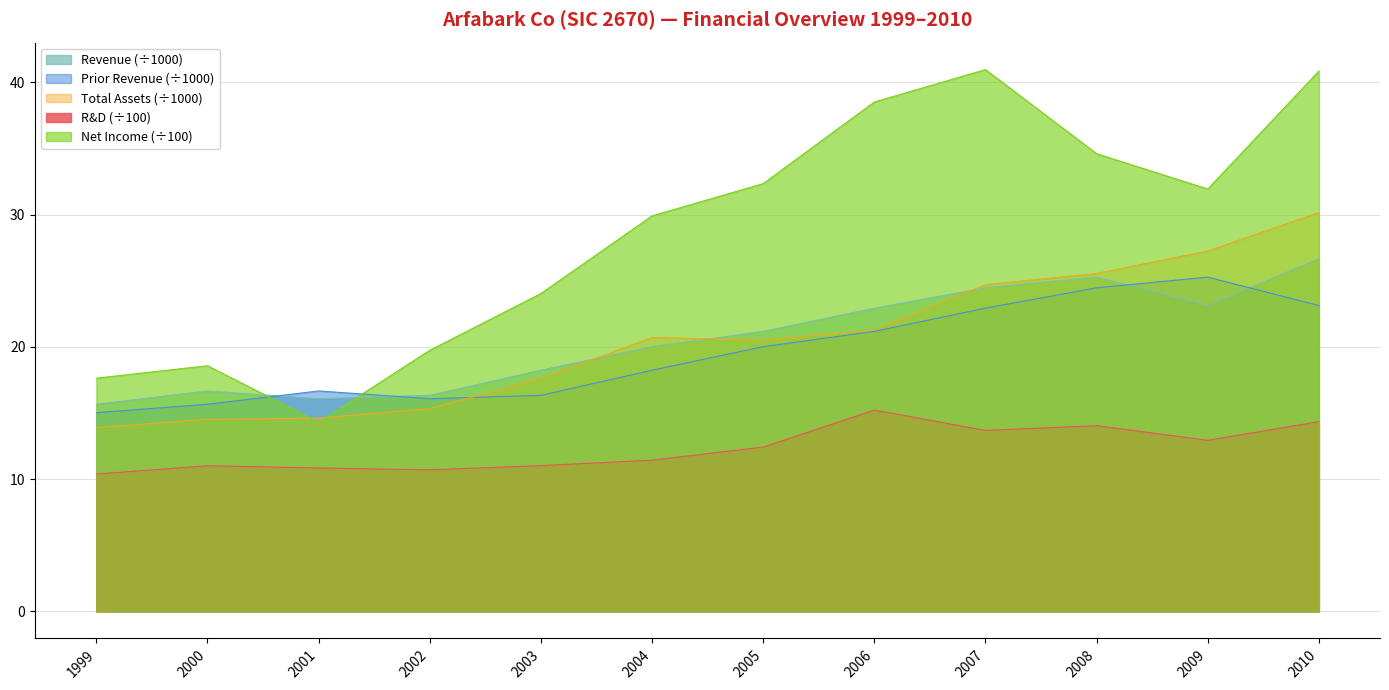

Reading left to right, what are all the values shown in this chart?

Revenue: 15.7	16.7	16.1	16.3	18.2	20.0	21.2	22.9	24.5	25.3	23.1	26.7
Prior Revenue: 15.0	15.7	16.7	16.1	16.3	18.2	20.0	21.2	22.9	24.5	25.3	23.1
Total Assets: 13.9	14.5	14.6	15.3	17.6	20.7	20.5	21.3	24.7	25.5	27.2	30.2
R&D: 10.4	11.0	10.8	10.7	11.0	11.4	12.4	15.2	13.7	14.0	12.9	14.3
Net Income: 17.6	18.6	14.3	19.7	24.0	29.9	32.3	38.5	41.0	34.6	31.9	40.9